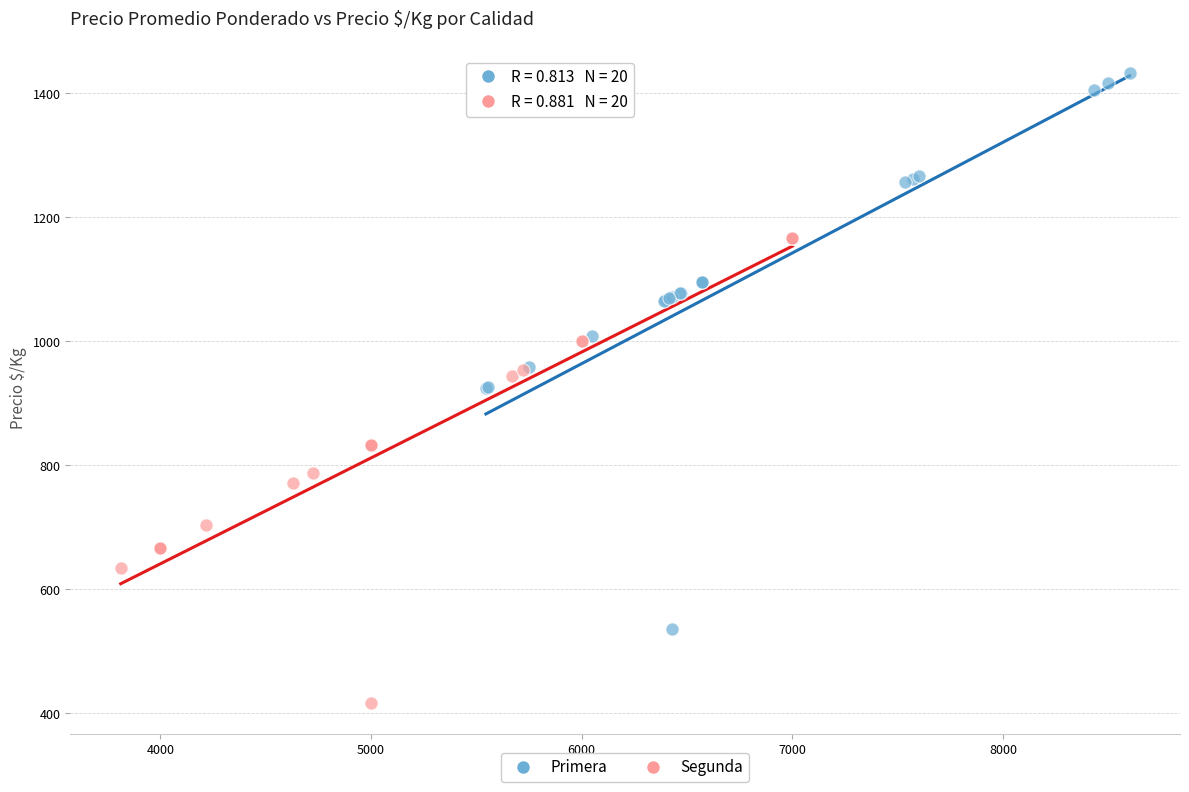

Which series has the largest Y range (max minus min)?

Primera